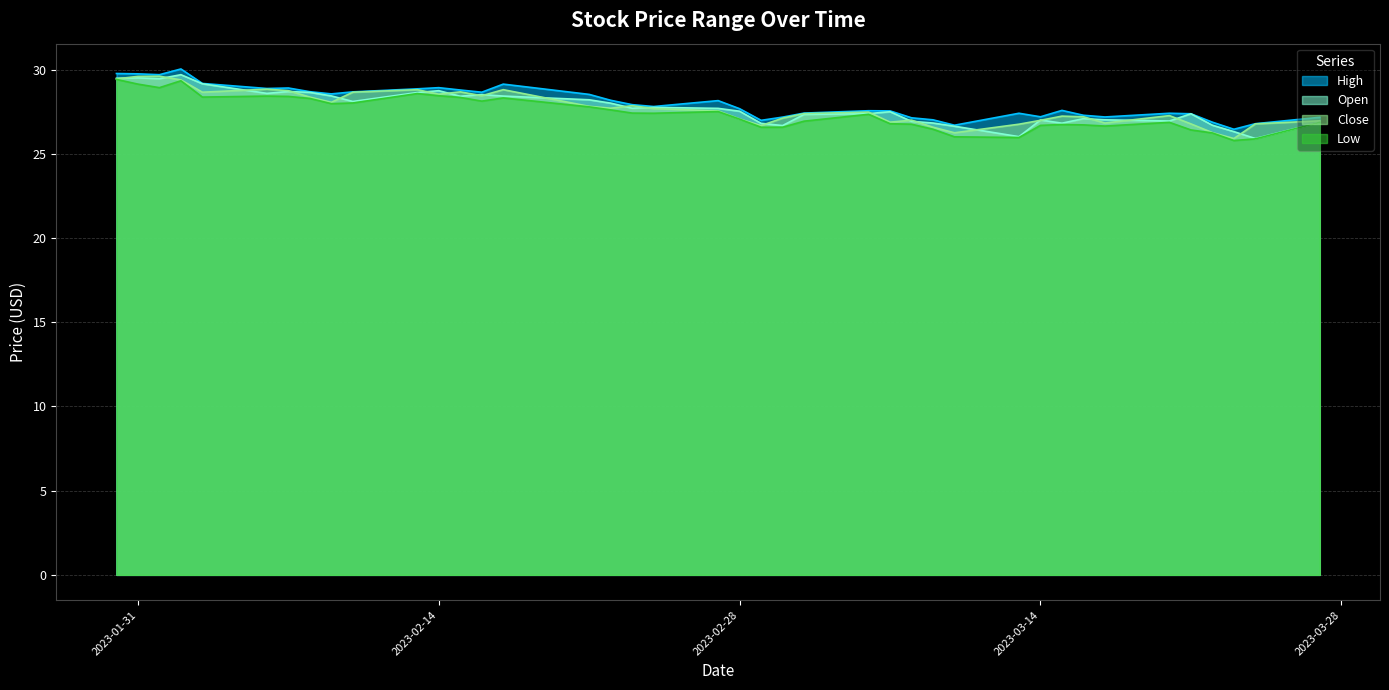

What is the spread (max minus min) of values at 2023-02-09?

0.6